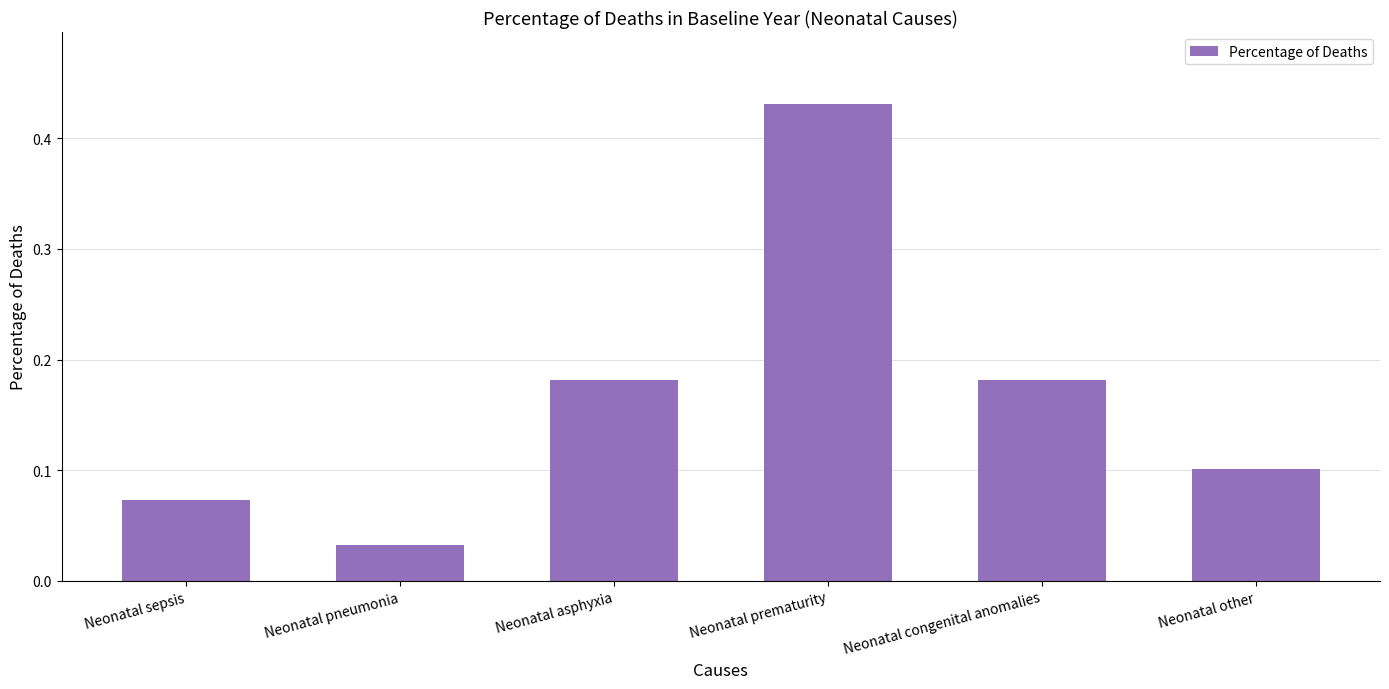

At which category does the chart reach its peak across all series?

Neonatal prematurity